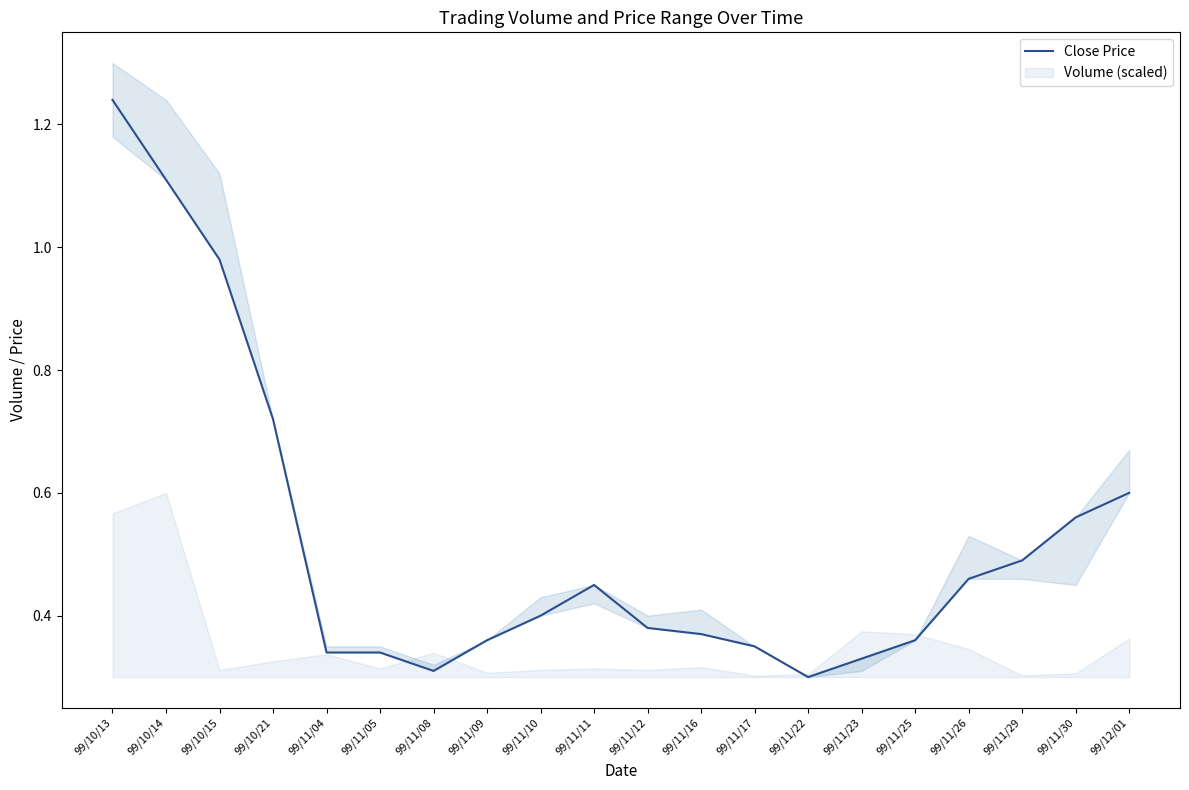

Reading left to right, transcribe all the data shown in this chart.

99/10/13=1.2	99/10/14=1.1	99/10/15=1.0	99/10/21=0.7	99/11/04=0.3	99/11/05=0.3	99/11/08=0.3	99/11/09=0.4	99/11/10=0.4	99/11/11=0.5	99/11/12=0.4	99/11/16=0.4	99/11/17=0.3	99/11/22=0.3	99/11/23=0.3	99/11/25=0.4	99/11/26=0.5	99/11/29=0.5	99/11/30=0.6	99/12/01=0.6